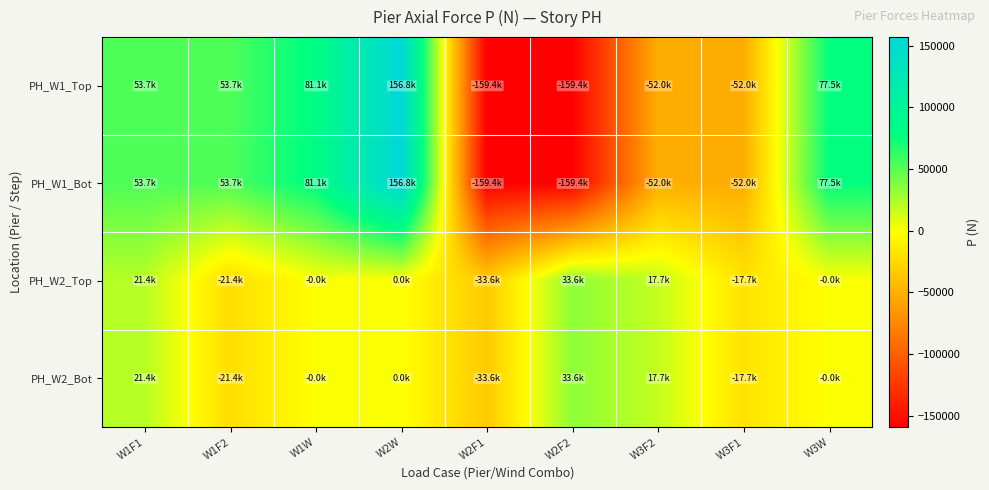

What is the maximum value shown in the chart?

156848.3